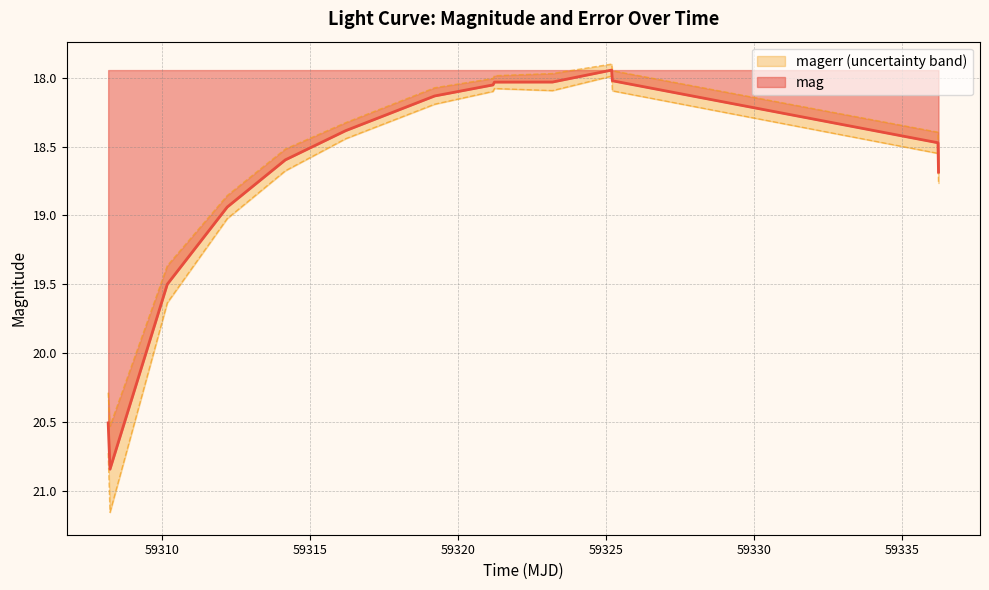

Is it true that the value at 59308.24572920008 is 34.6?

False